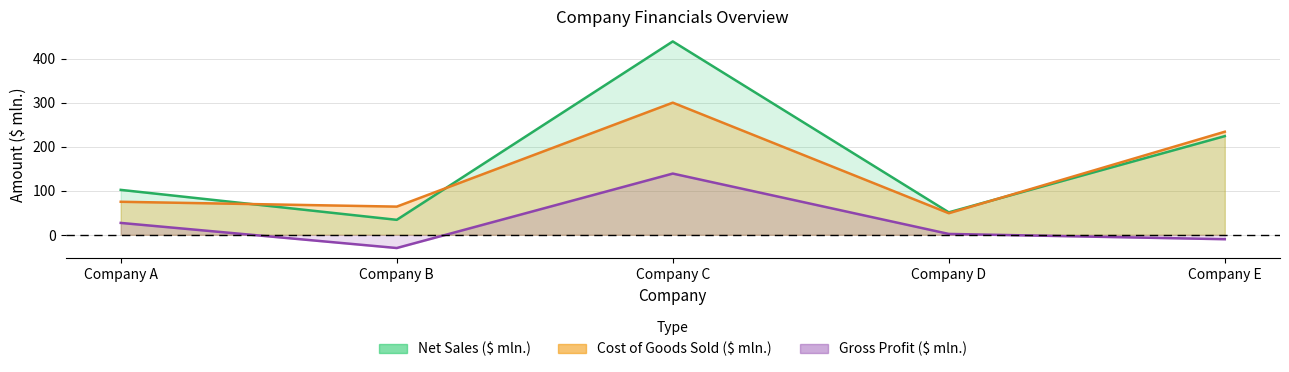

What is the total value across all series at Company A?

204